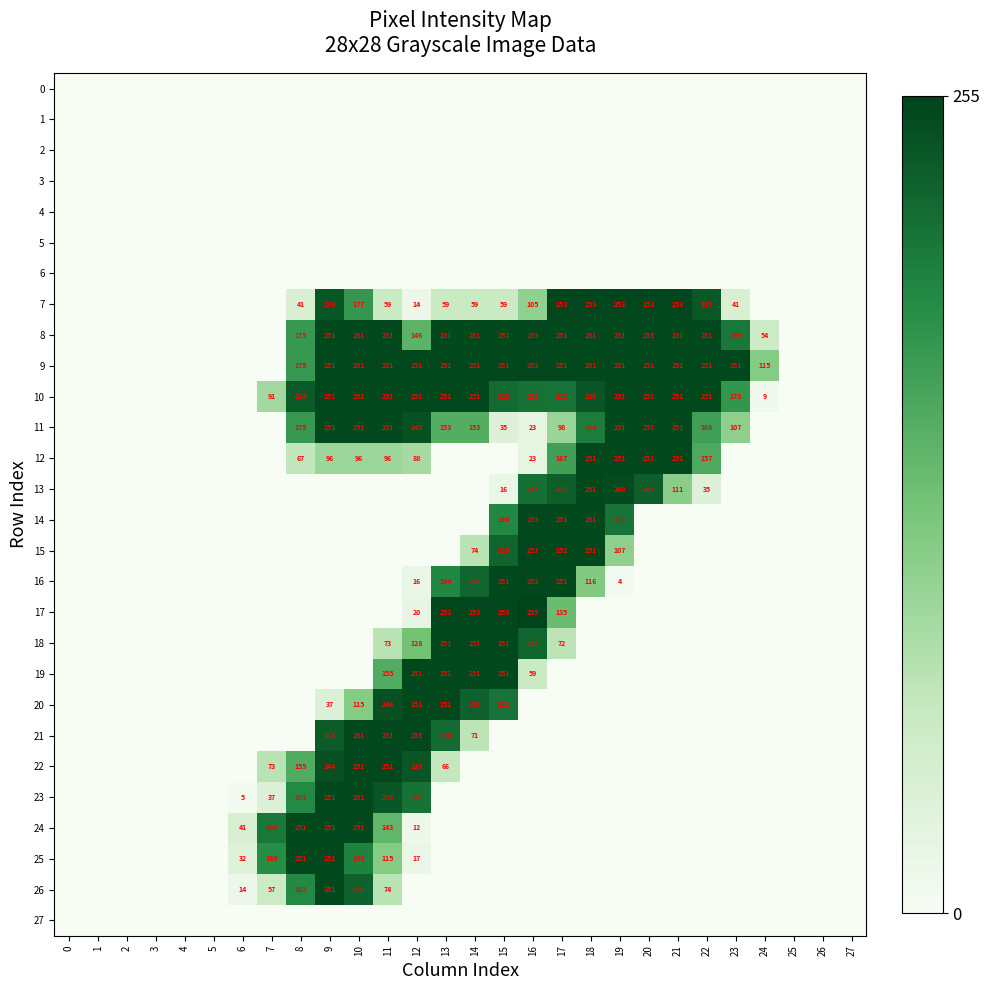

What is the difference between the 25 values at 10 and 8?

53